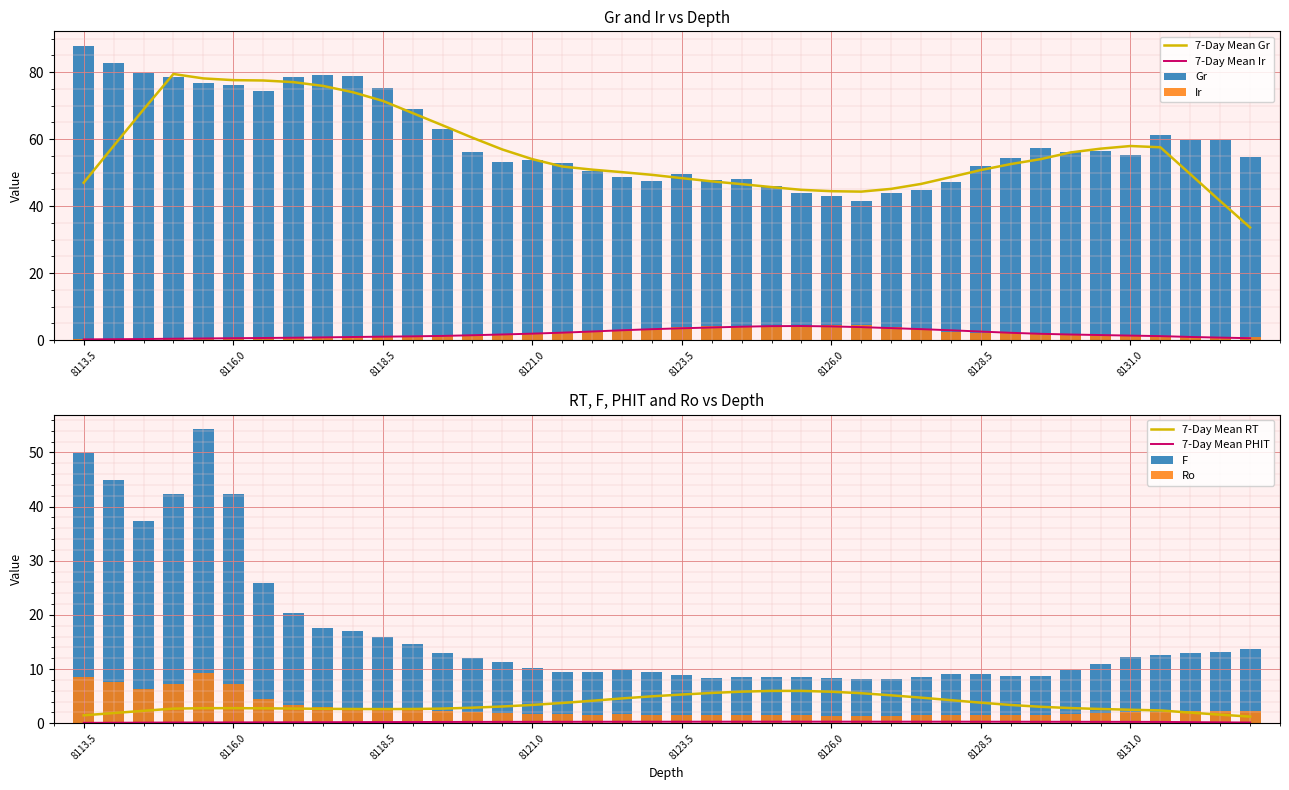

Reading left to right, extract all data points from this chart.

Gr: 87.8	82.8	79.7	78.5	76.9	76.2	74.3	78.6	79.2	78.9	75.2	68.9	63.0	56.2	53.0	53.6	53.0	50.6	48.7	47.6	49.6	47.8	48.0	46.0	43.9	42.9	41.5	43.9	44.9	47.1	51.8	54.2	57.3	56.1	56.4	55.3	61.1	59.7	59.8	54.7
Ir: 0.3	0.3	0.4	0.4	0.3	0.4	0.6	0.8	0.8	0.9	0.9	1.0	1.2	1.3	1.5	1.8	2.3	2.5	2.8	3.2	3.8	4.1	4.0	4.2	4.2	4.4	4.4	4.0	3.3	2.5	2.1	2.1	2.0	1.7	1.4	1.2	1.0	1.0	1.0	0.9
F: 49.8	44.8	37.3	42.3	54.3	42.4	25.9	20.3	17.5	17.0	16.0	14.5	12.9	12.1	11.3	10.2	9.5	9.4	9.8	9.4	8.8	8.4	8.5	8.5	8.5	8.4	8.2	8.2	8.6	9.1	9.2	8.8	8.8	9.9	10.9	12.3	12.7	12.9	13.2	13.7
Ro: 8.5	7.6	6.3	7.2	9.2	7.2	4.4	3.5	3.0	2.9	2.7	2.5	2.2	2.1	1.9	1.7	1.6	1.6	1.7	1.6	1.5	1.4	1.4	1.4	1.5	1.4	1.4	1.4	1.5	1.6	1.6	1.5	1.5	1.7	1.9	2.1	2.2	2.2	2.2	2.3